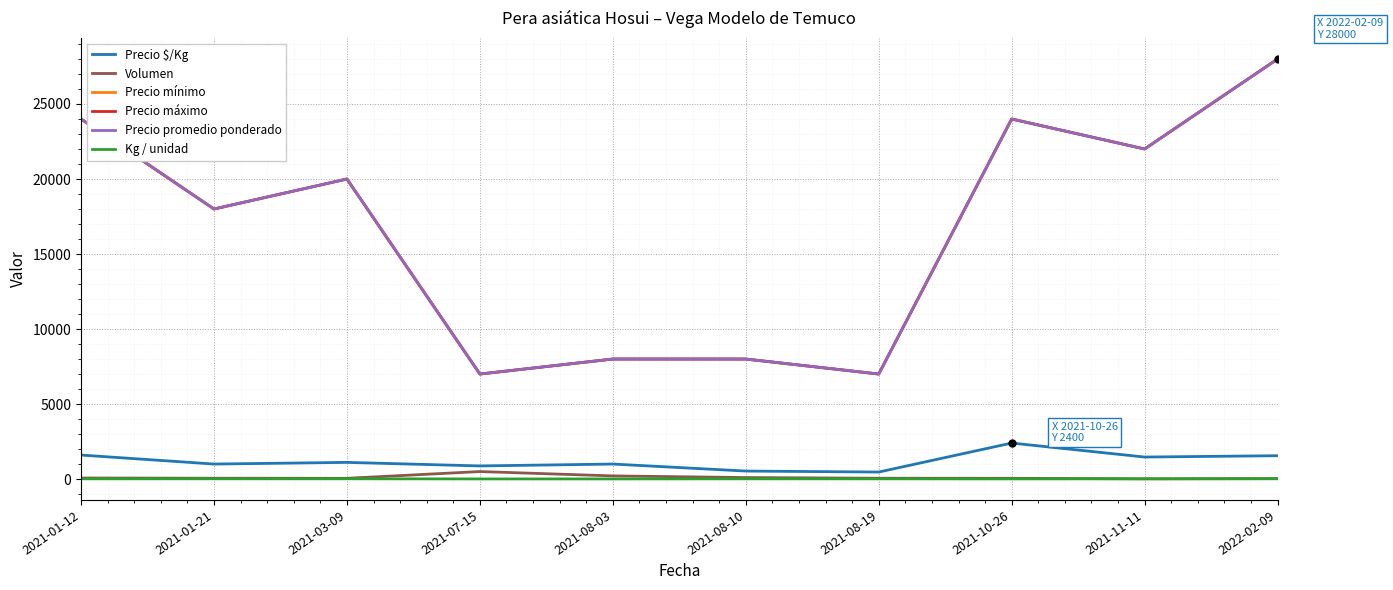

Reading right to left, transcribe all the data shown in this chart.

Precio $/Kg: 1556	1467	2400	467	533	1000	875	1111	1000	1600
Volumen: 30	15	50	55	100	210	500	50	55	70
Precio mínimo: 28000	22000	24000	7000	8000	8000	7000	20000	18000	24000
Precio máximo: 28000	22000	24000	7000	8000	8000	7000	20000	18000	24000
Precio promedio ponderado: 28000	22000	24000	7000	8000	8000	7000	20000	18000	24000
Kg / unidad: 18	15	10	15	15	8	8	18	18	15